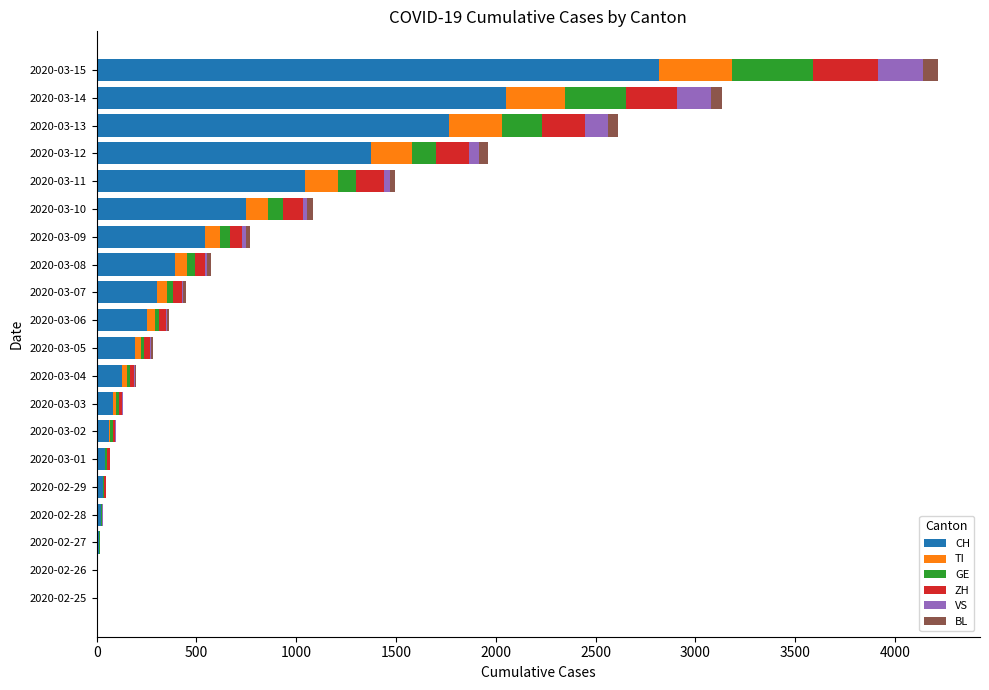

At which category is the sum across all series the highest?

2020-03-15